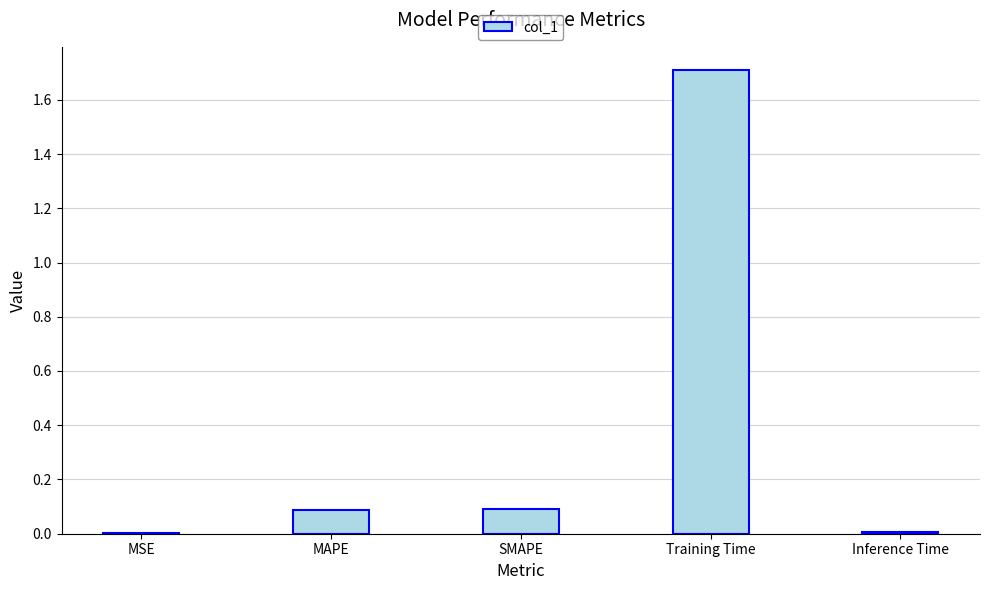

Are the bars grouped side by side (vs. stacked)?

No